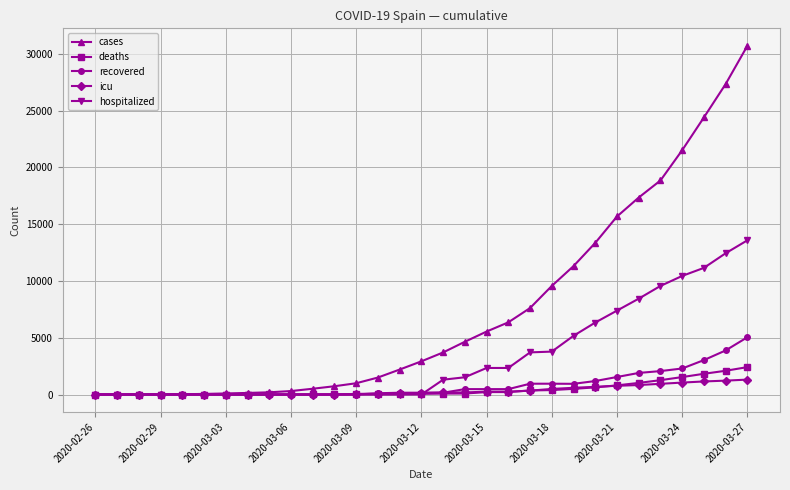

Which series has the largest total across all categories?

cases